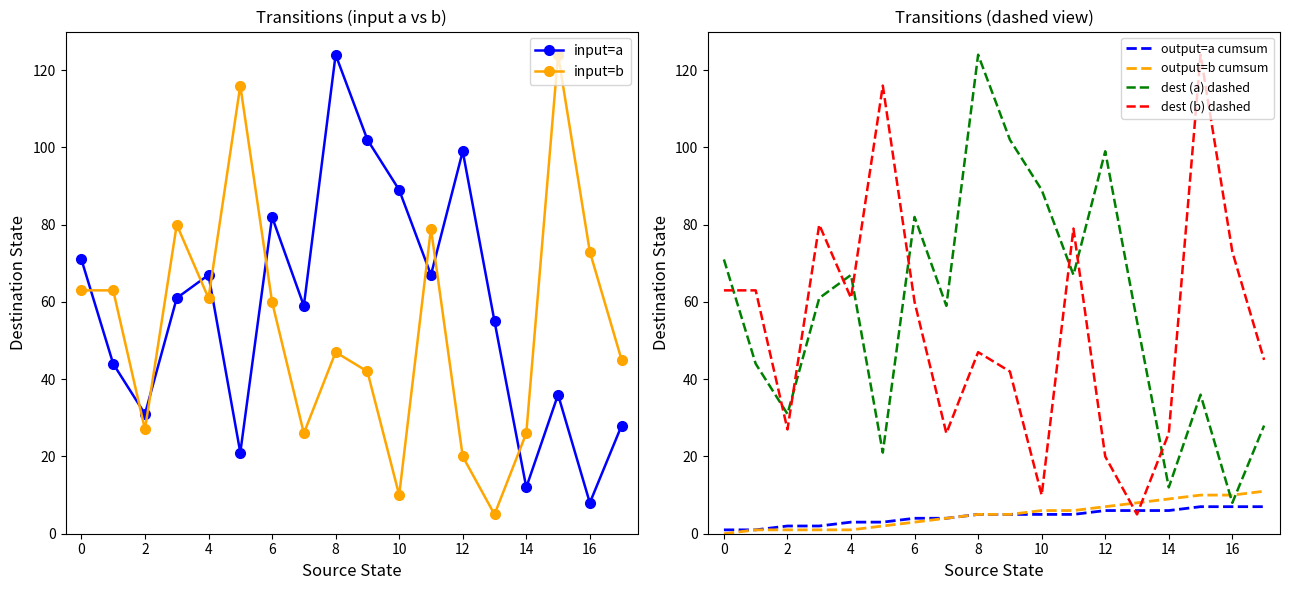

How many values in the output=b cumsum series are below 5?

8